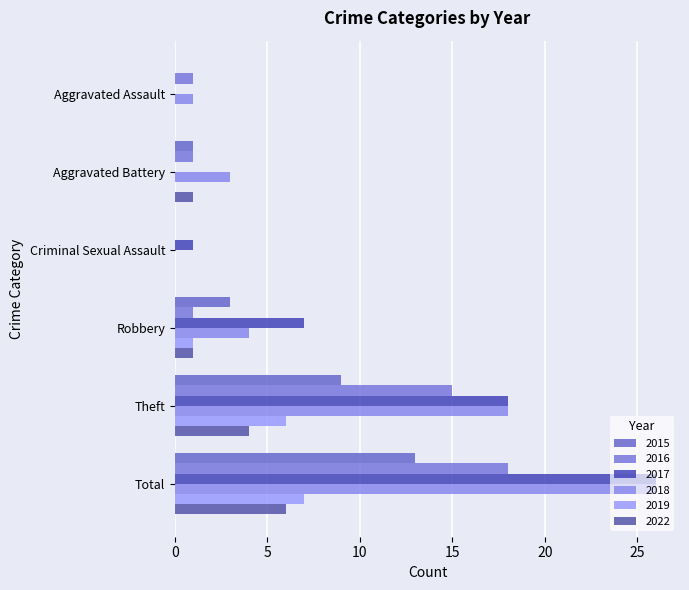

How many categories are shown in the chart?

6